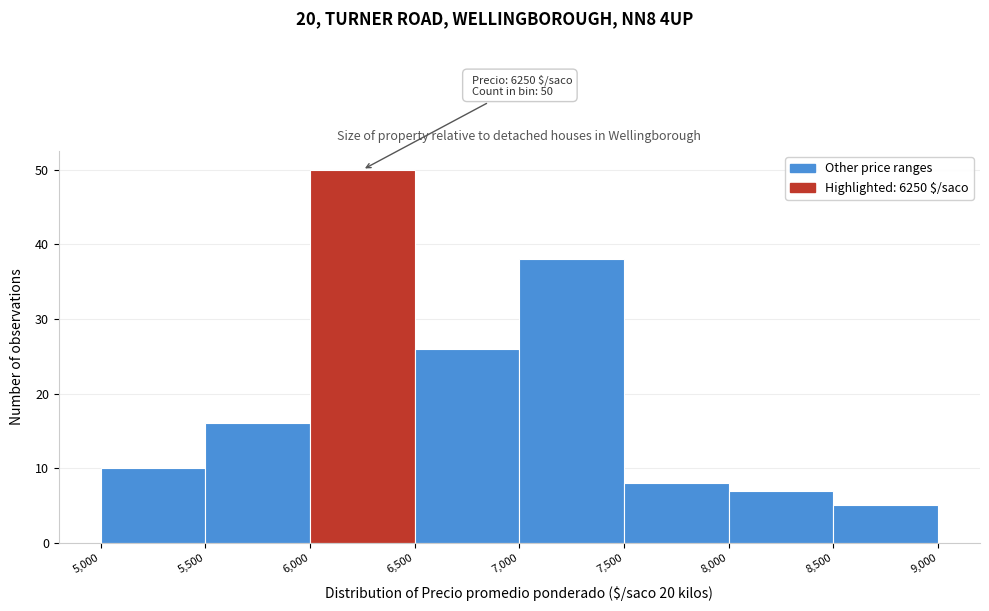

Over which range of the x-axis is the bar tallest?

6,000 to 6,500